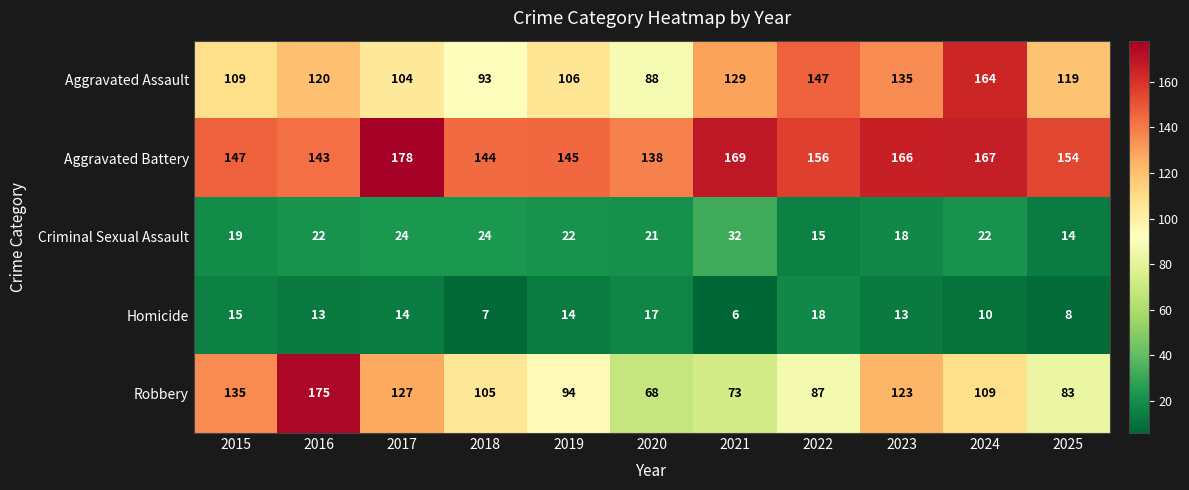

At which category is the sum across all series the highest?

2016